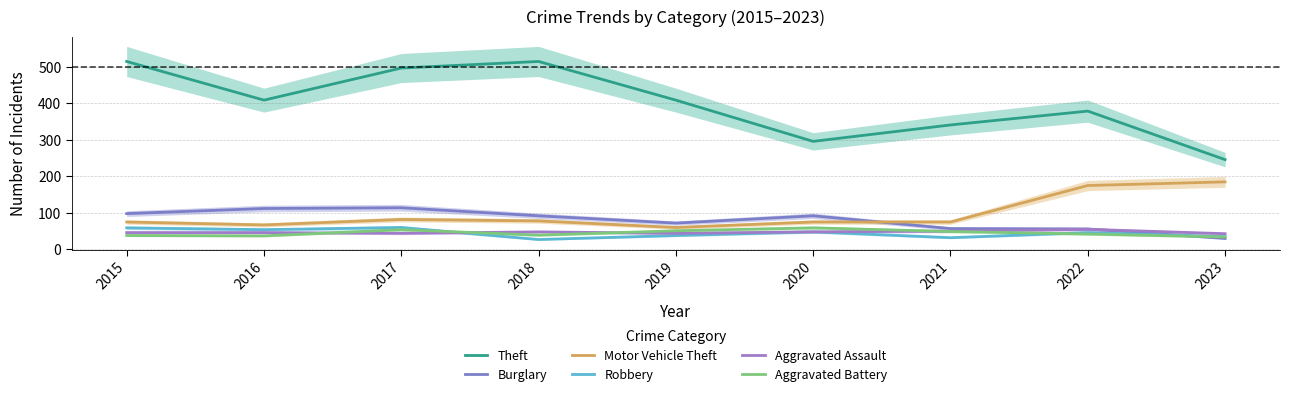

How many categories are shown in the chart?

9